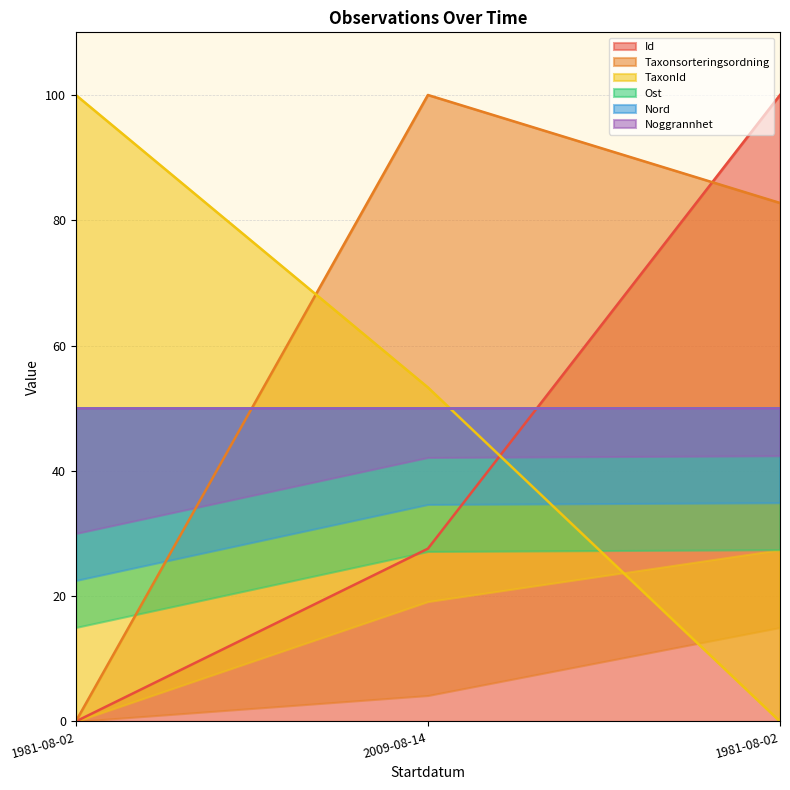

List the labels in order of Id value, smallest first.

1981-08-02, 2009-08-14, 1981-08-02